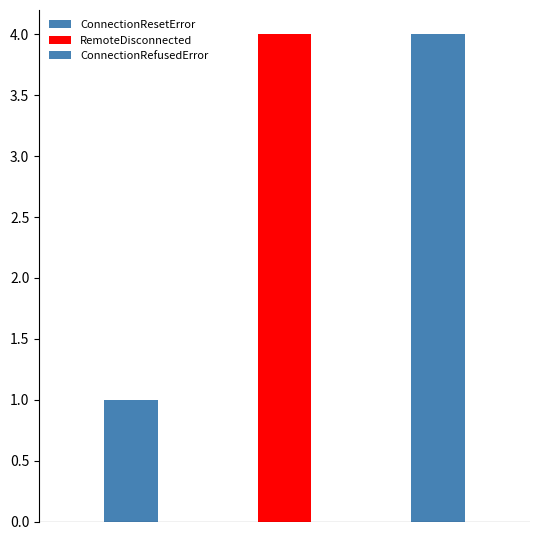

How many data points are less than 4?

1